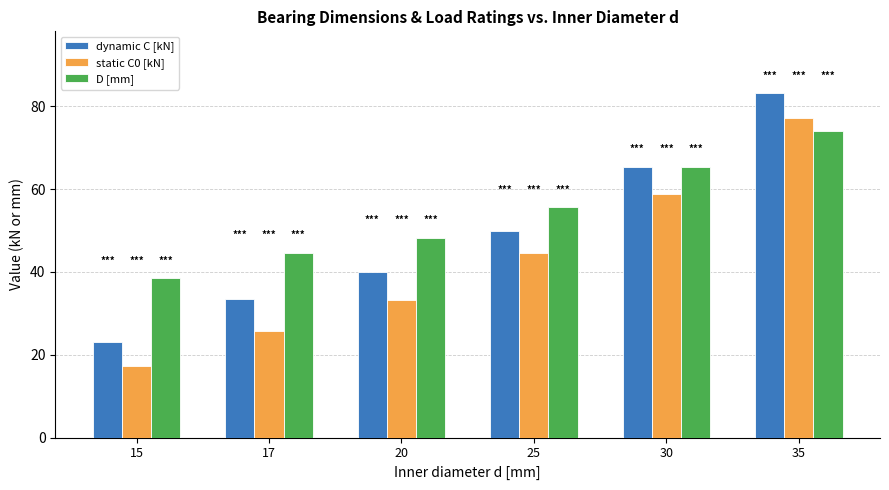

True or false: static C0 [kN] has a value of 58.9 at 30.

True